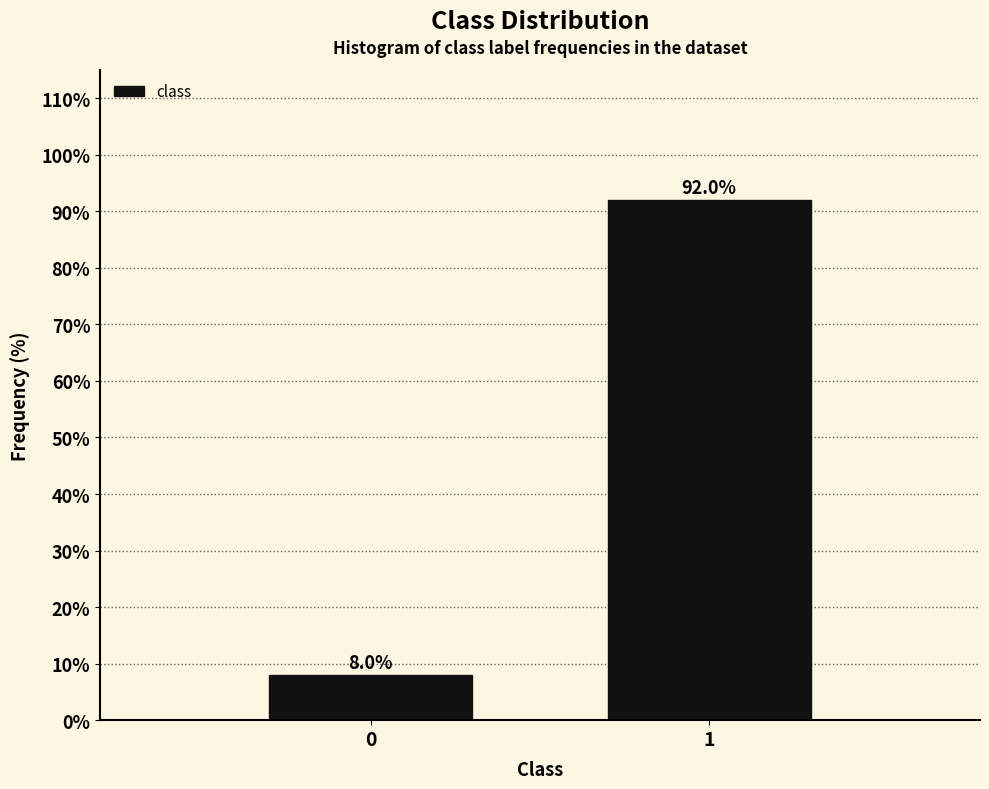

Reading right to left, extract all data points from this chart.

92.0	8.0